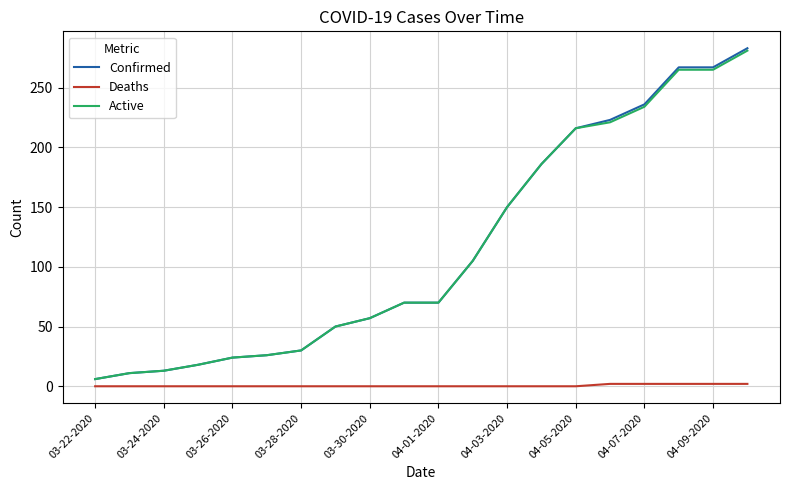

Which series has the largest range (max minus min)?

Confirmed